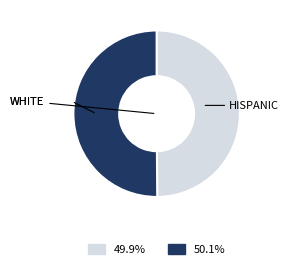

What is the ratio of the value at 49.9% to the value at 50.1%?

1.0